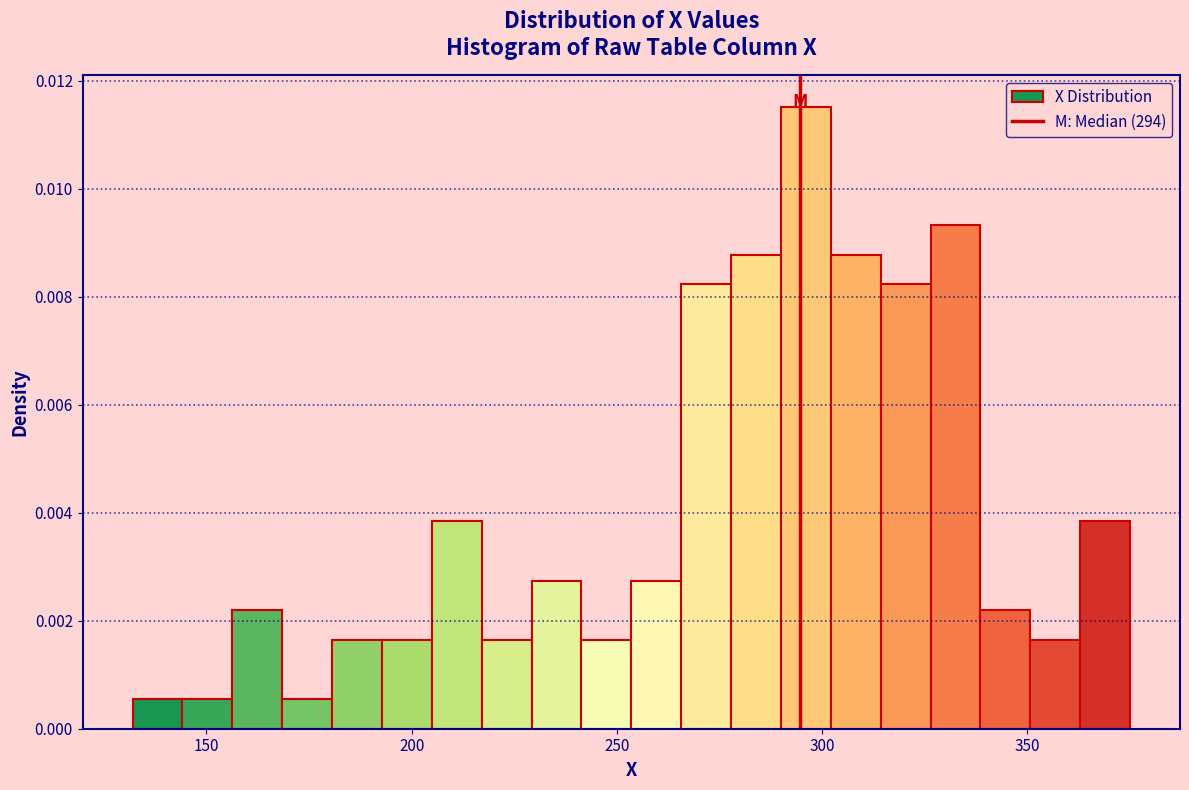

Read against the x-axis, roughly where is the centre of the tallest bar?

295